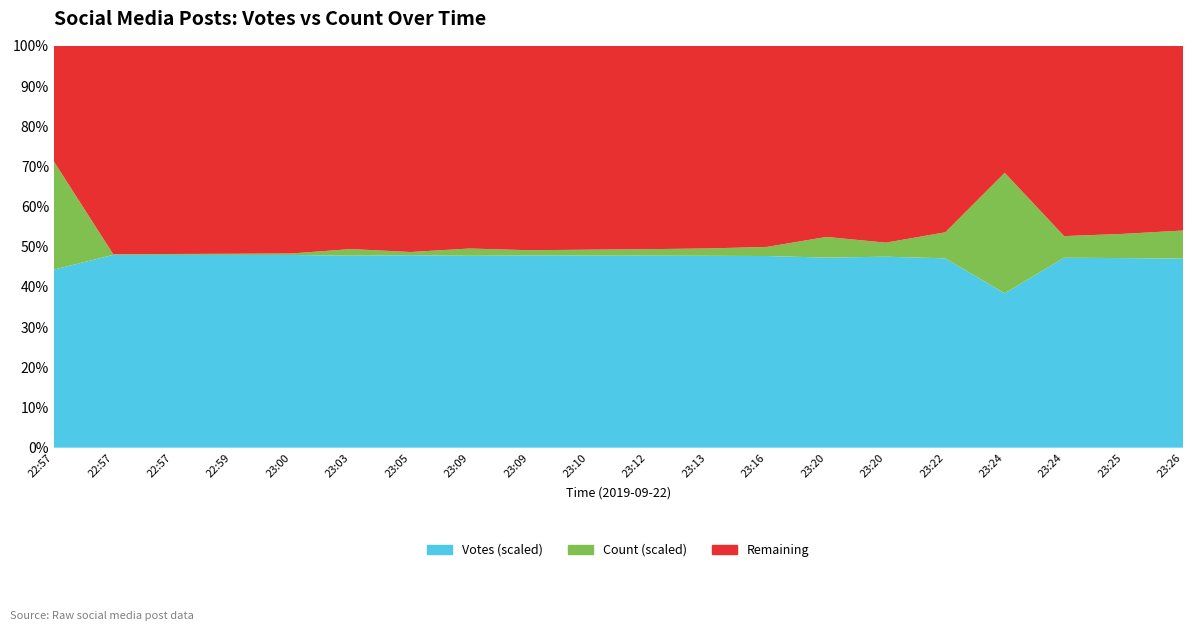

Reading right to left, list all the values displayed in this chart.

Votes: 23:26=49	23:25=57	23:24=64	23:24=48	23:22=53	23:20=99	23:20=67	23:16=153	23:13=191	23:12=215	23:10=237	23:09=266	23:09=386	23:05=438	23:03=633	23:00=920	22:59=1191	22:57=1528	22:57=2393	22:57=12
Count: 23:26=1	23:25=1	23:24=1	23:24=12	23:22=1	23:20=1	23:20=1	23:16=1	23:13=1	23:12=1	23:10=1	23:09=1	23:09=2	23:05=1	23:03=3	23:00=1	22:59=1	22:57=1	22:57=1	22:57=1